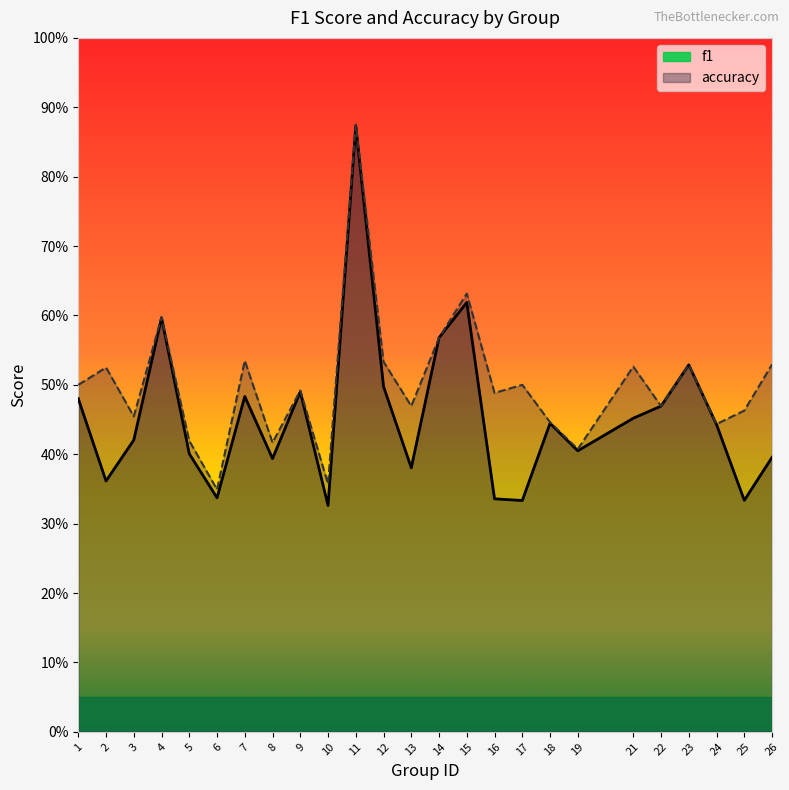

Does the chart display data point markers on the line(s)?

No